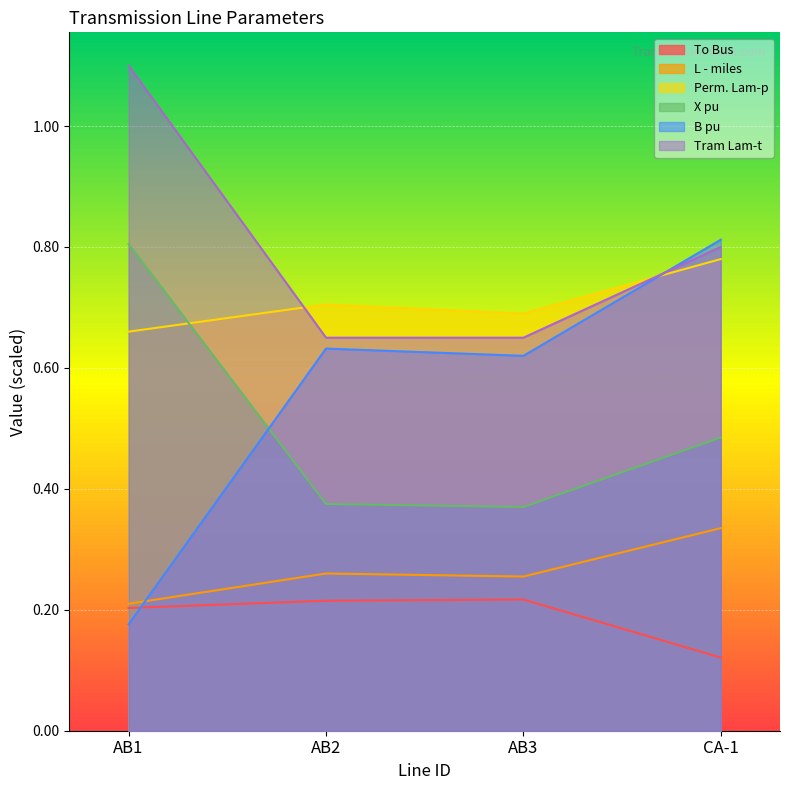

Which series has the largest total across all categories?

Tram Lam-t